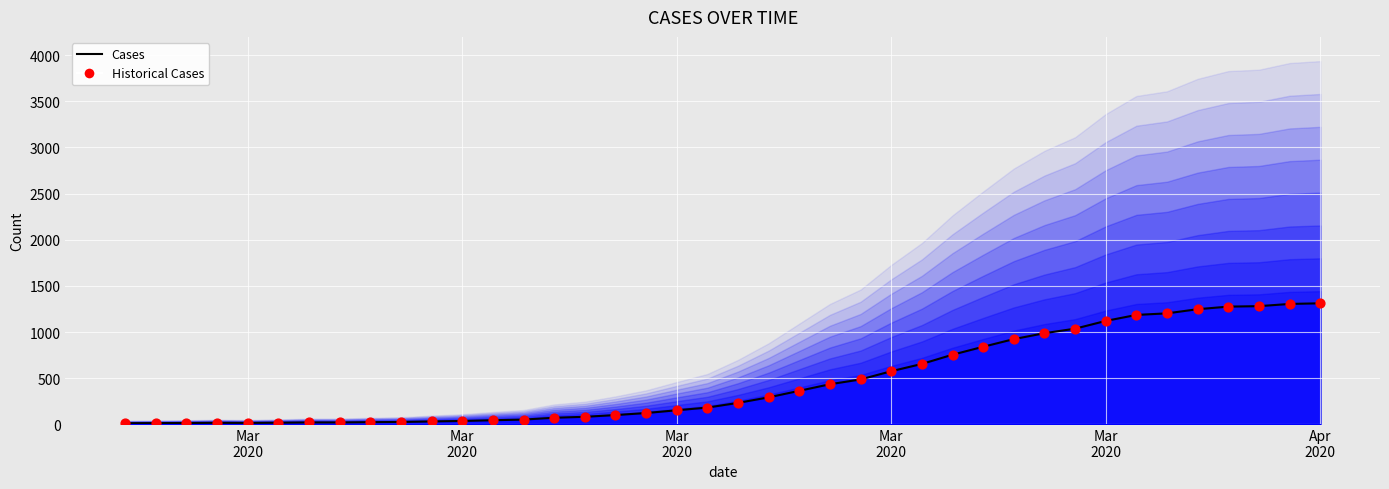

Is the value of Cumulative Cases at 25 greater than the value of Historical Values at 6?

Yes